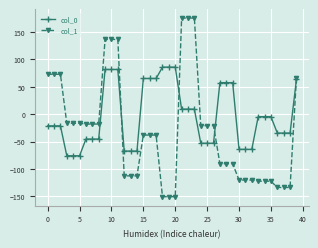

True or false: col_0 has more than 0 points higher than both neighbors.

True